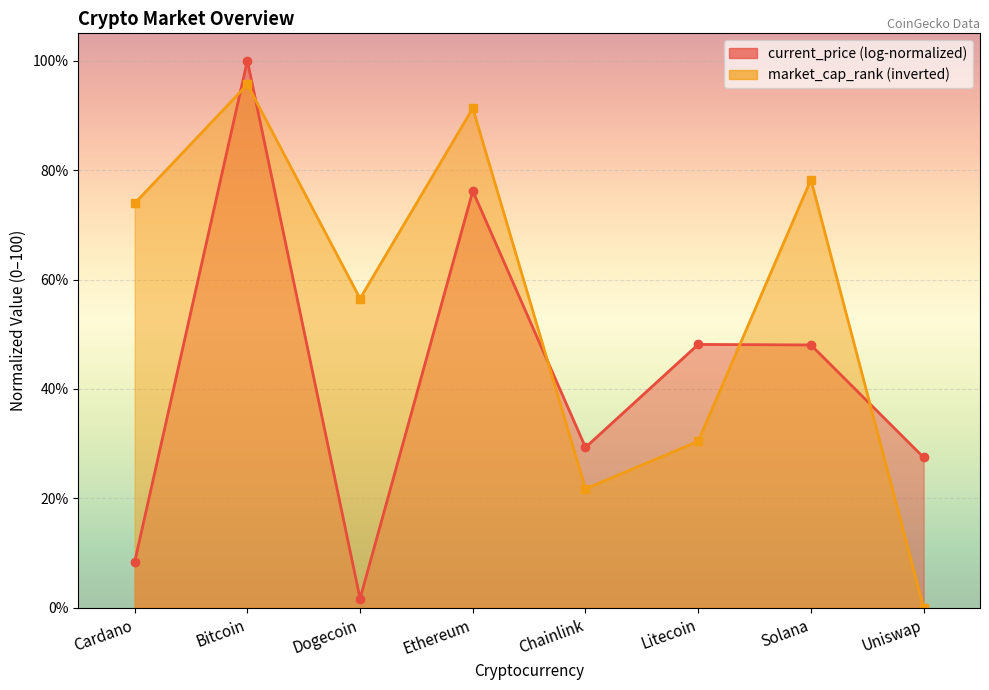

How many series are shown in this chart?

1